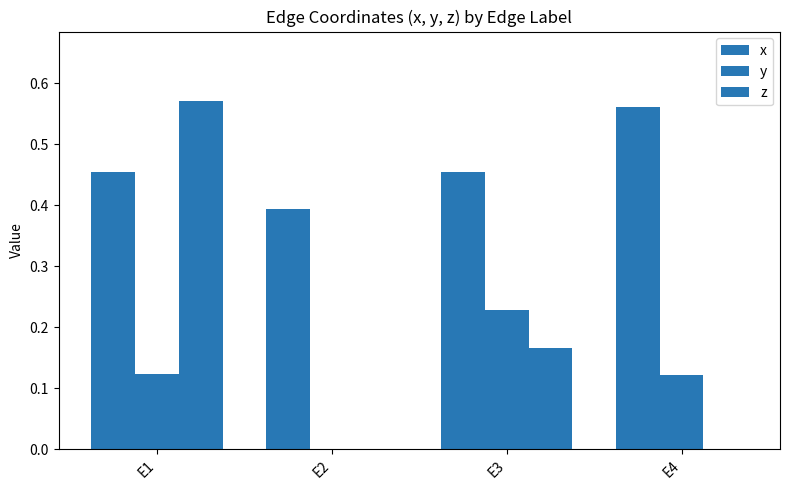

At which label is z closest to 0?

E2